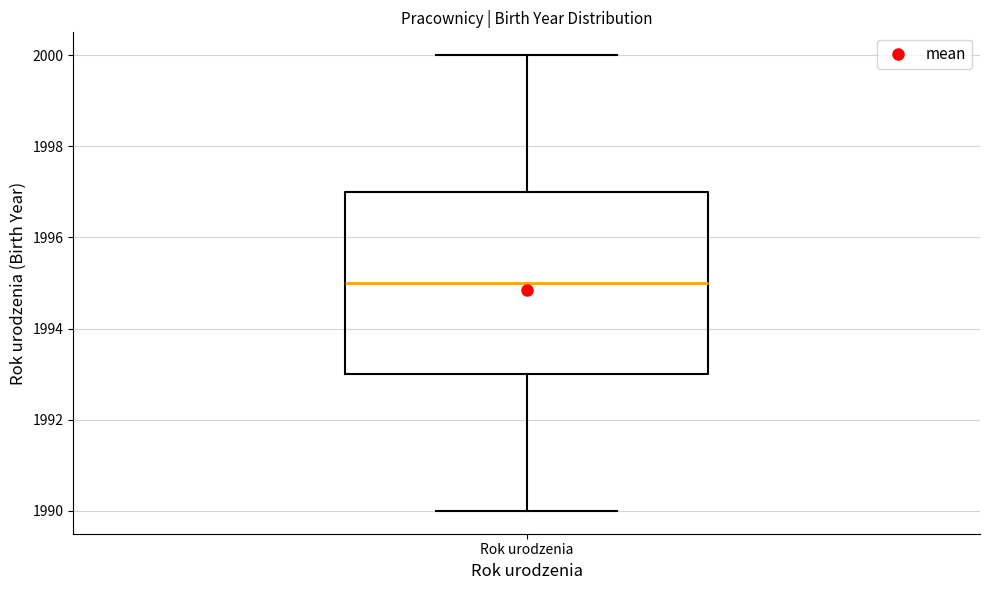

Where is the upper edge of the box for Rok urodzenia on the y-axis? The values are not printed on the chart, so give them approximately, as read against the axis.

1997